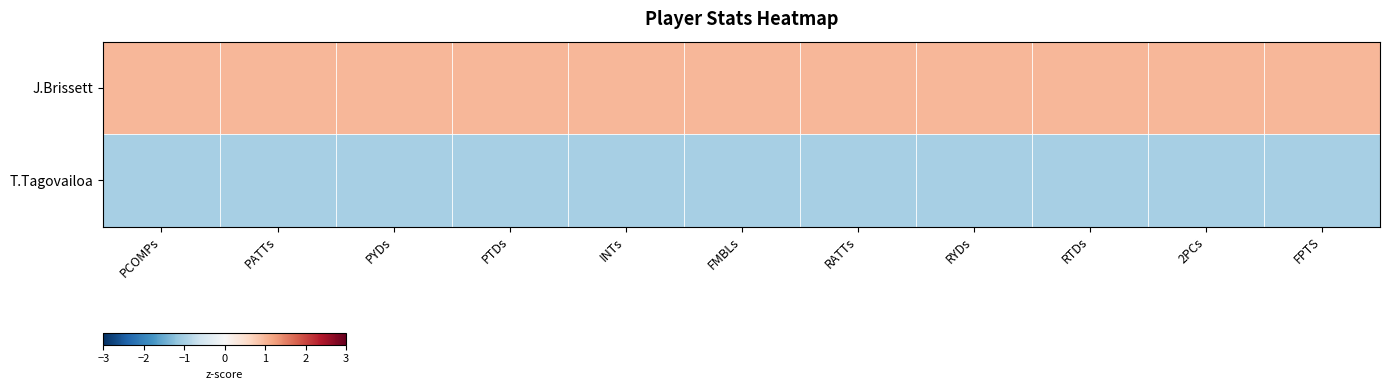

Rank the series by their average value, from highest to lowest.

J.Brissett, T.Tagovailoa